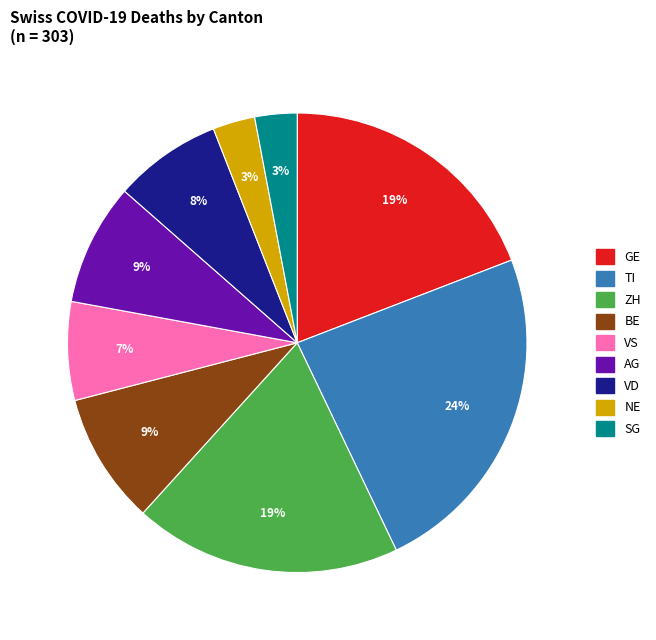

Does any single category account for the majority?

No